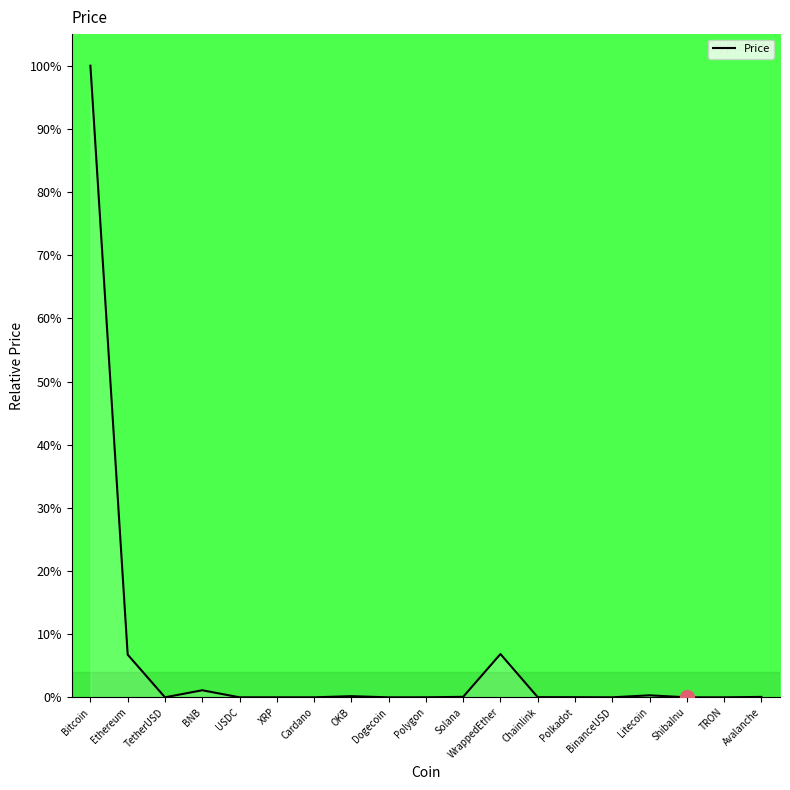

Which has a higher value, WrappedEther or Bitcoin?

Bitcoin